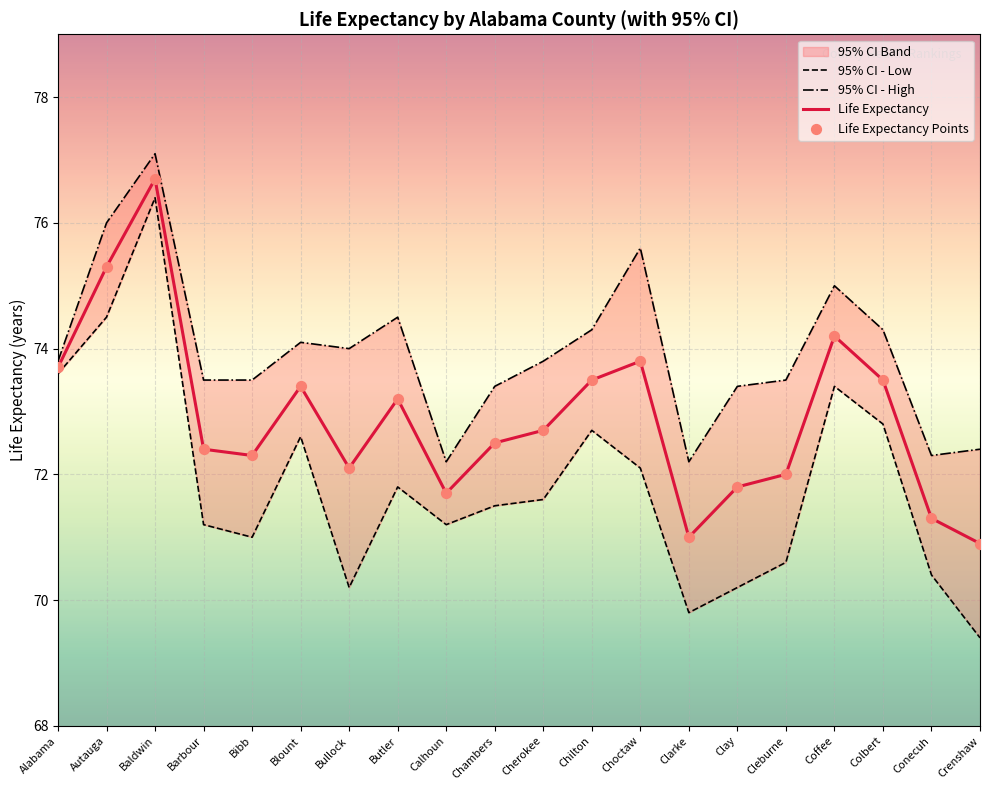

Which series contains the lowest Y value?

95% CI - Low